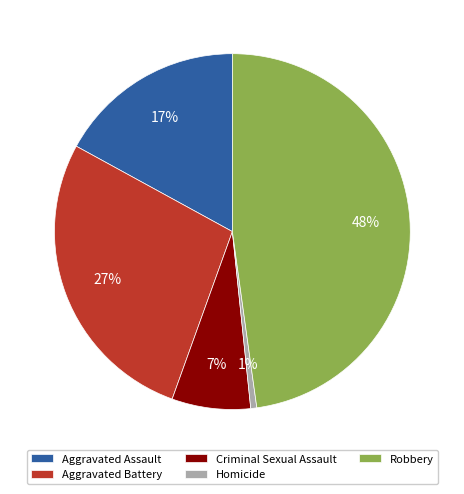

How many segments does this pie chart have?

5